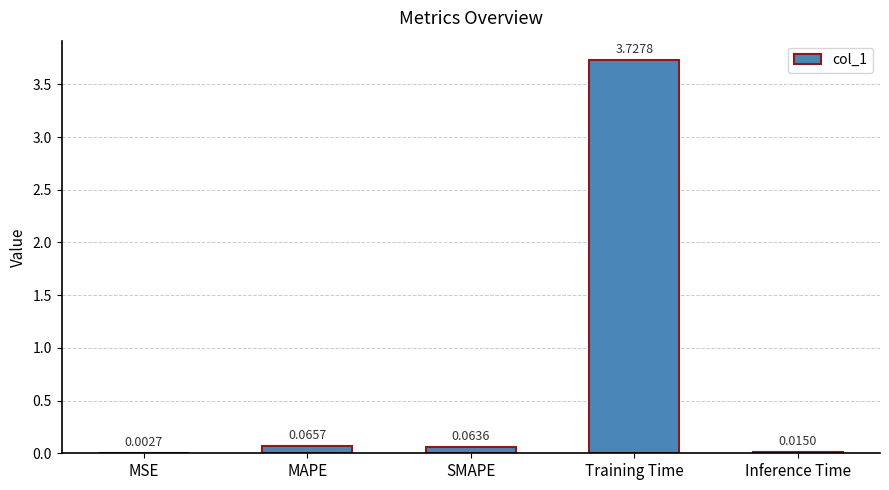

What is the sum of all values?

3.9